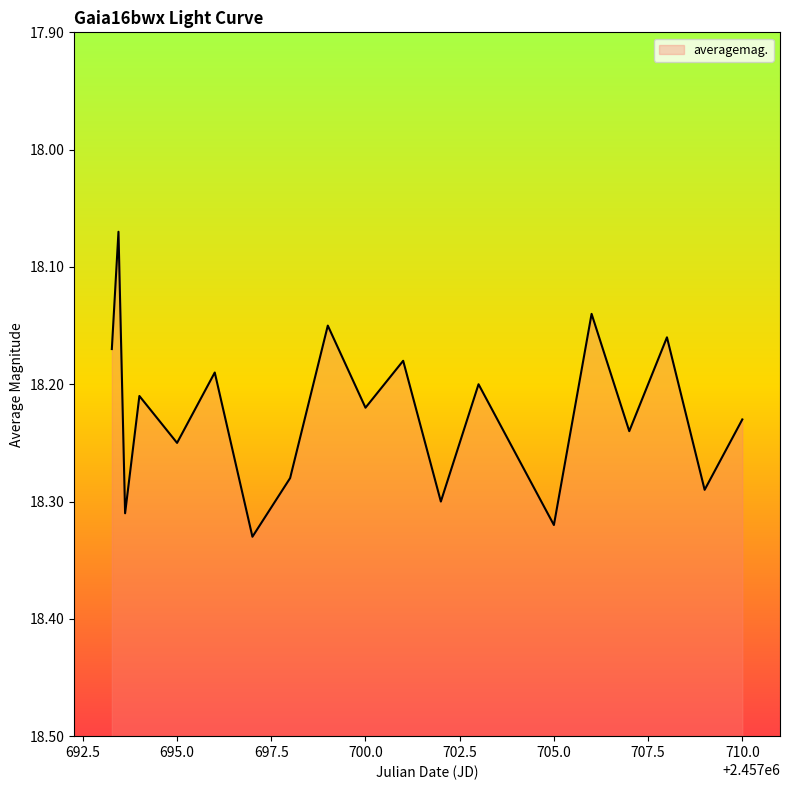

What is the value of the 7th point from the left?

18.3